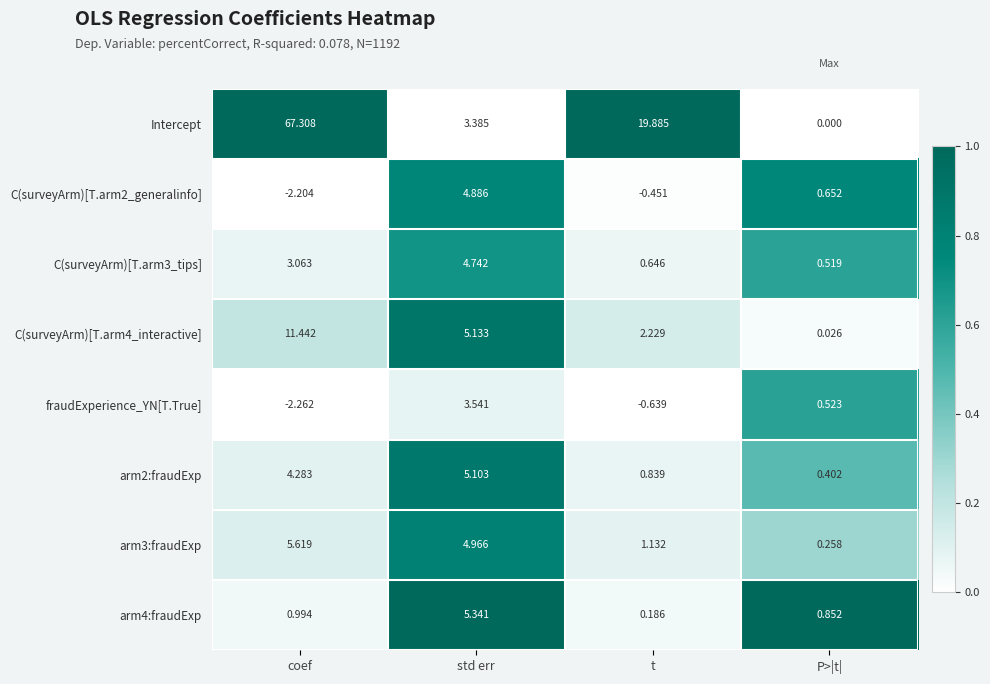

Between coef and t, which series saw the biggest shift?

Intercept